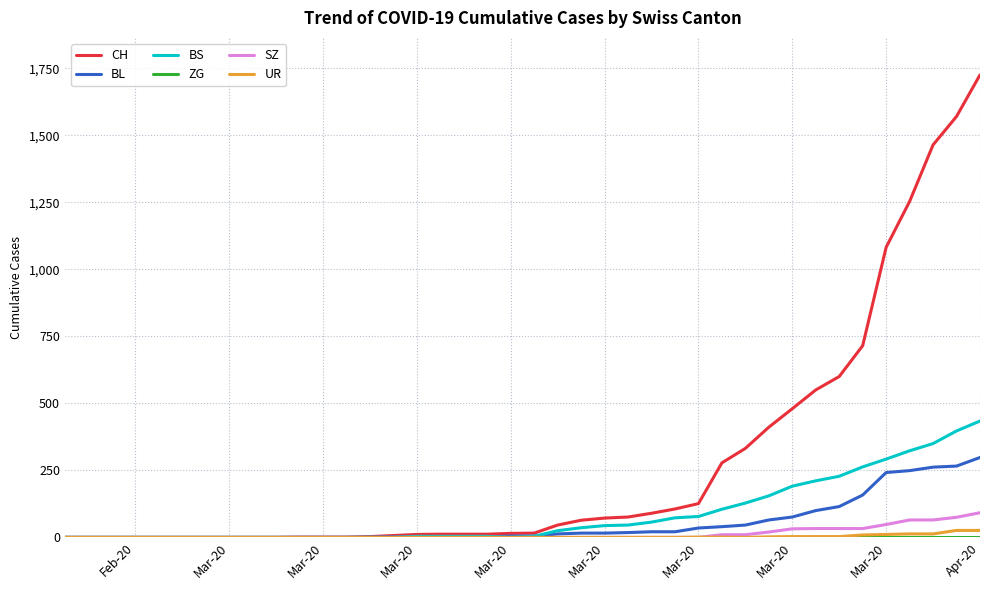

Which series has the largest total across all categories?

CH